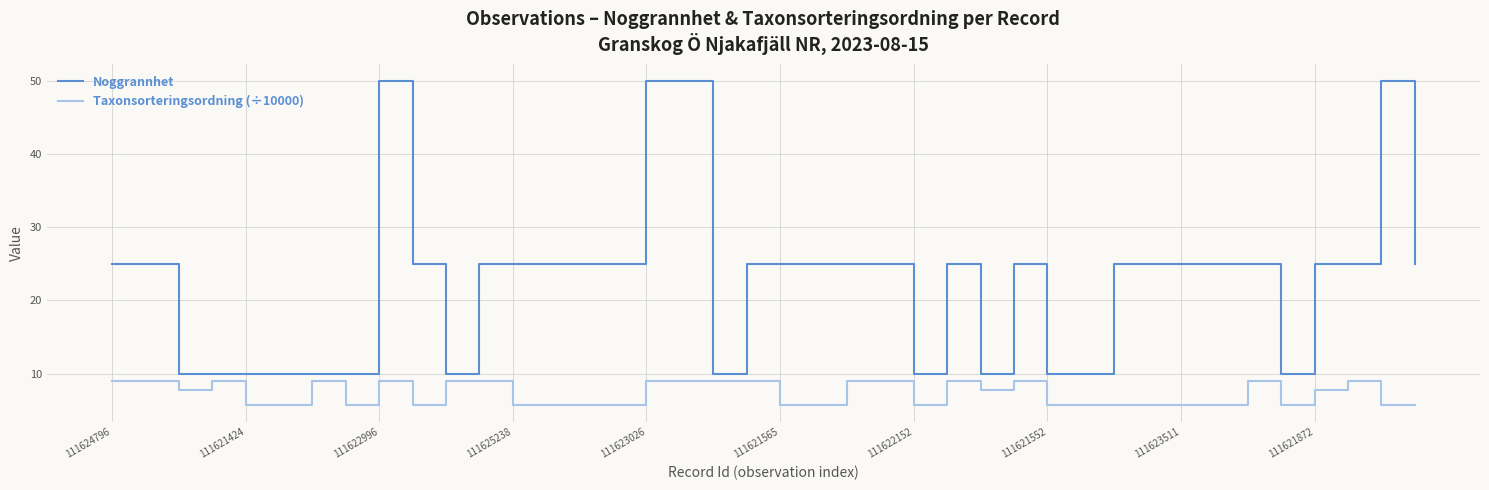

What is the greatest value displayed?

50.0